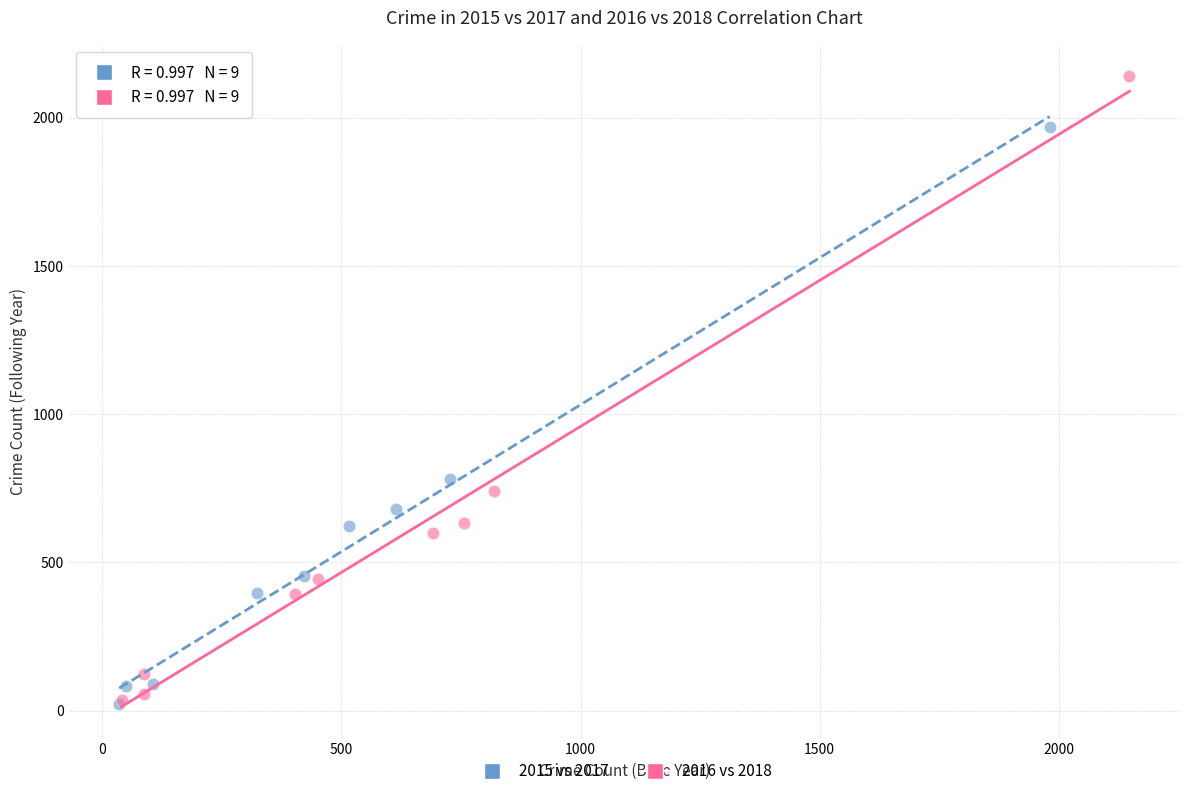

Which series contains the highest Y value?

2016 vs 2018